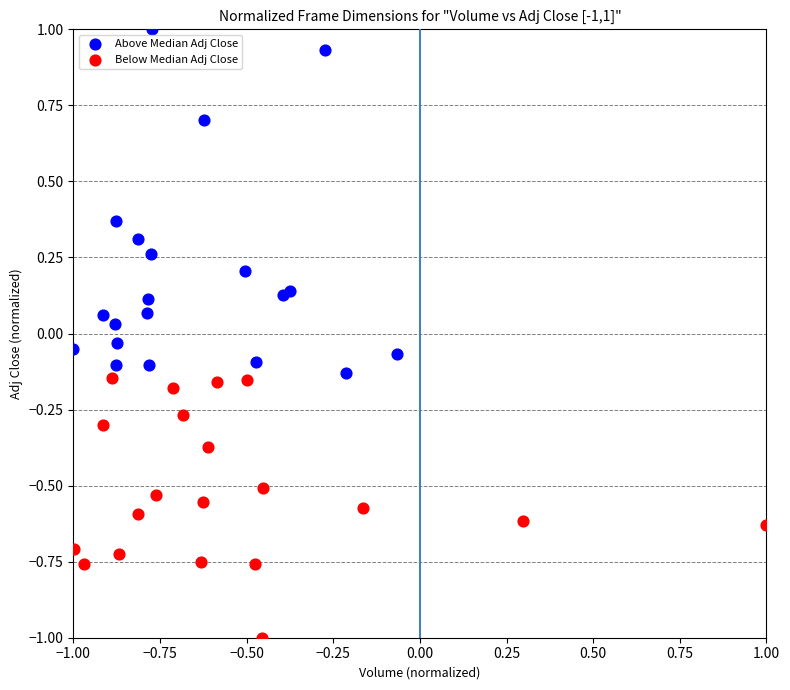

Which series contains the highest Y value?

Above Median Adj Close